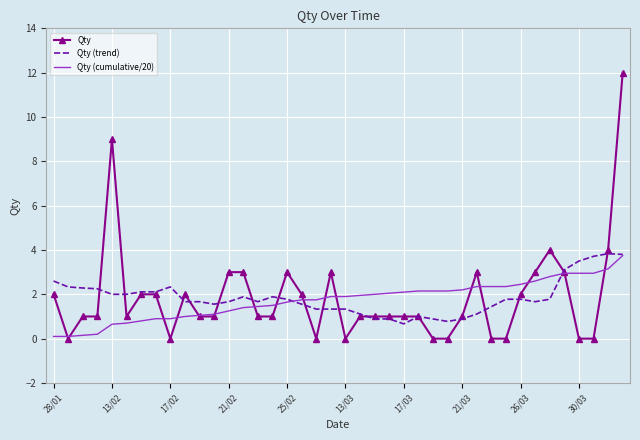

What is the highest value of the Qty (cumulative/20) series?

3.8